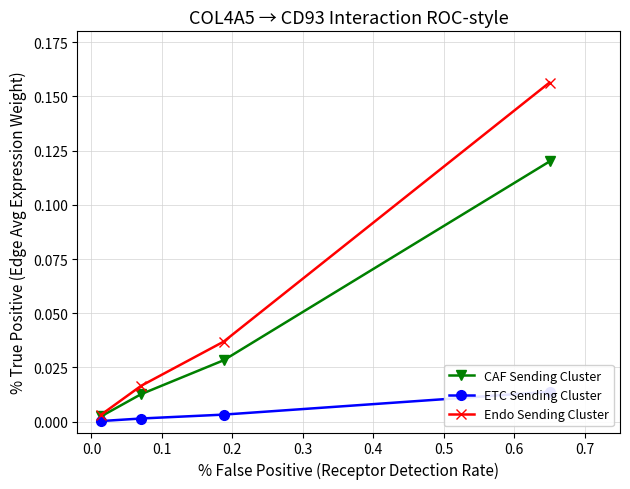

True or false: CAF Sending Cluster has more than 0 interior local peaks.

False